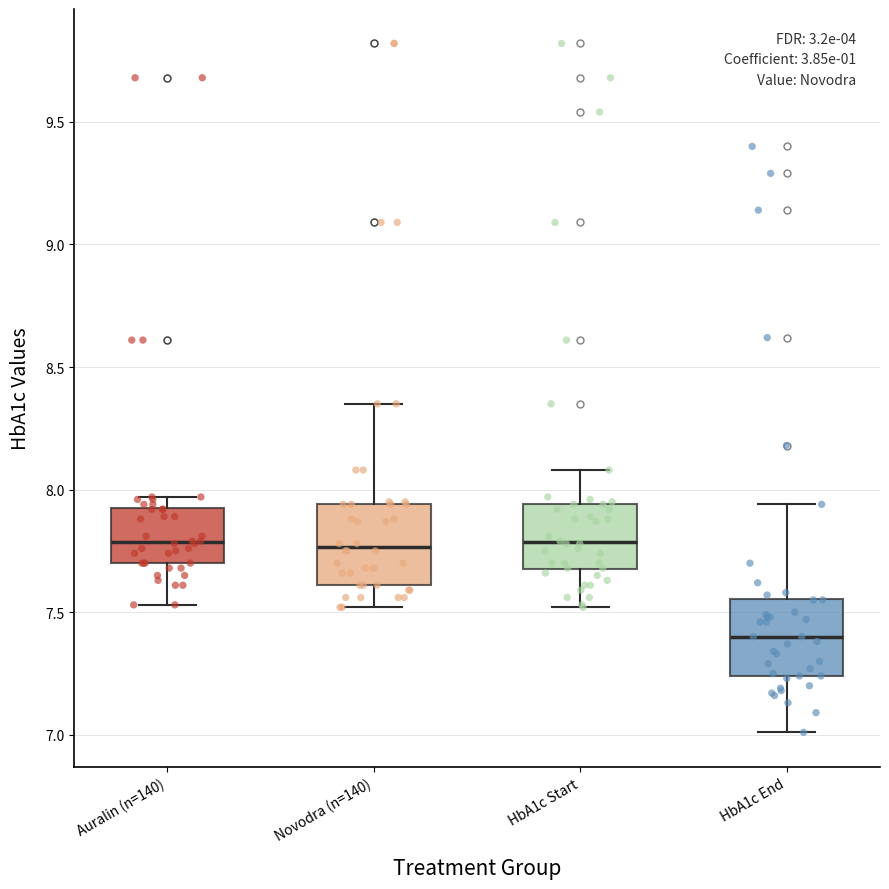

Reading left to right, read every box against the y-axis: the position of its median line, the range the box covers, and the ends of its whiskers. The values are not printed on the chart, so give them approximately, as read against the axis.

Auralin (n=140): median 7.80, box 7.70 to 7.95, whiskers 7.55 to 7.95 (just above the box's upper edge)
Novodra (n=140): median 7.75, box 7.60 to 7.95, whiskers 7.50 to 8.35
HbA1c Start: median 7.80, box 7.70 to 7.95, whiskers 7.50 to 8.10
HbA1c End: median 7.40, box 7.25 to 7.55, whiskers 7.00 to 7.95